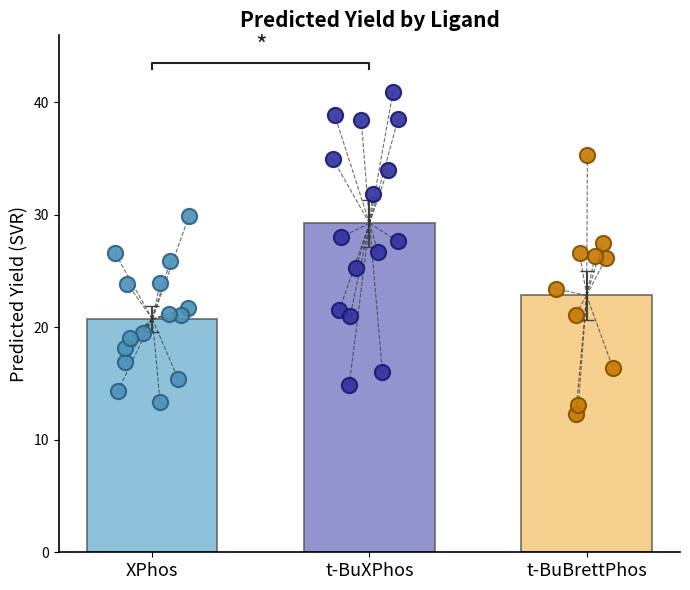

Which series reaches the minimum Y coordinate?

XPhos